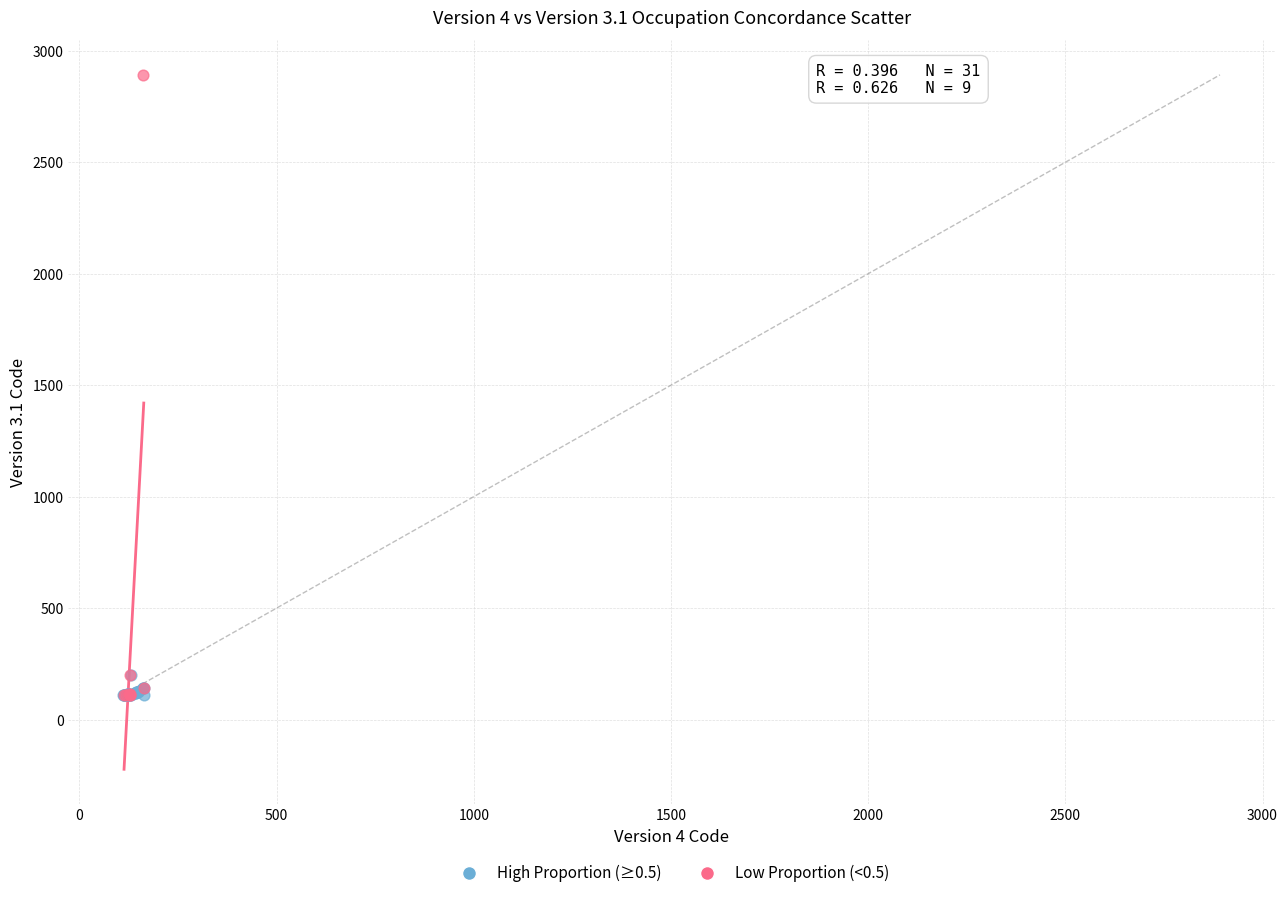

Which series reaches the maximum Y coordinate?

Low Proportion (<0.5)